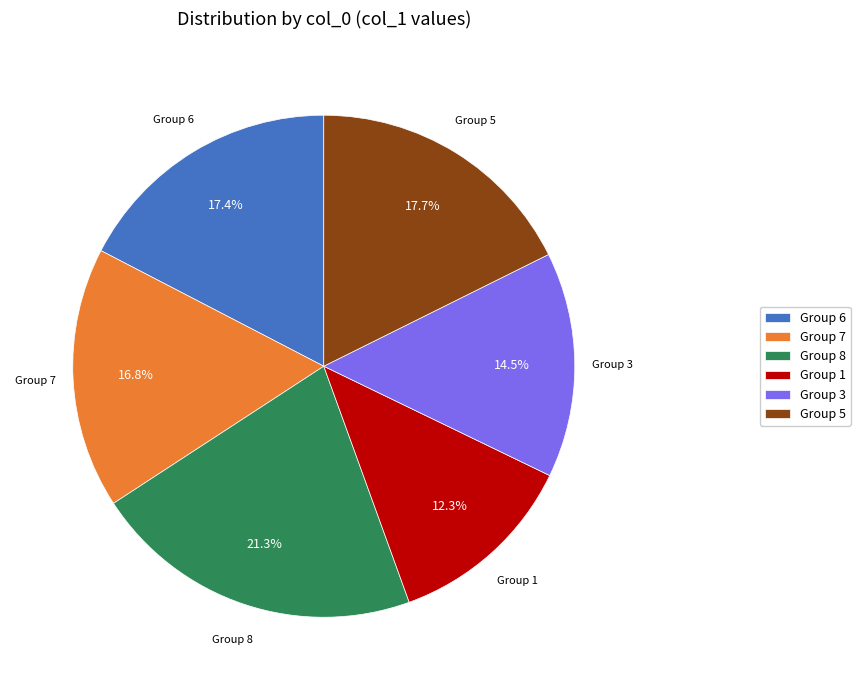

Combined, what portion of the pie is Group 1 and Group 3?

26.8%